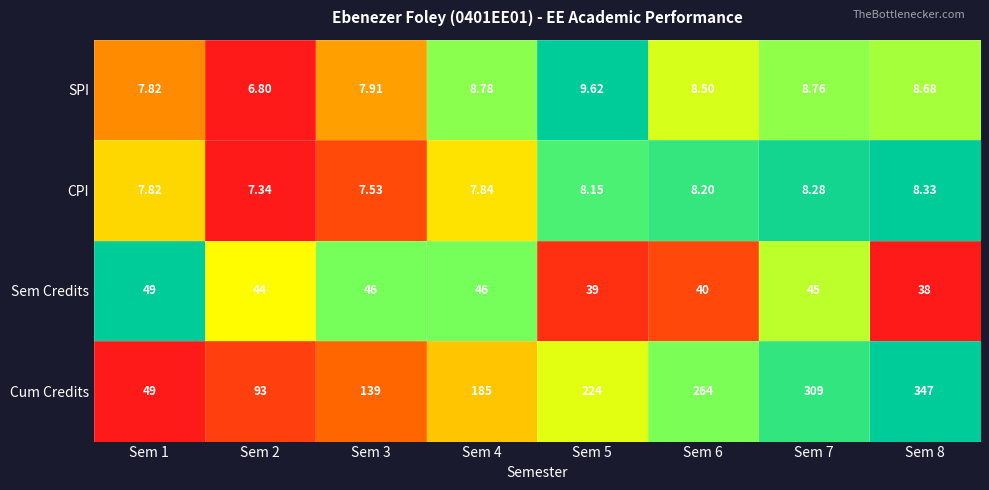

At which category is the sum across all series the highest?

Sem 8